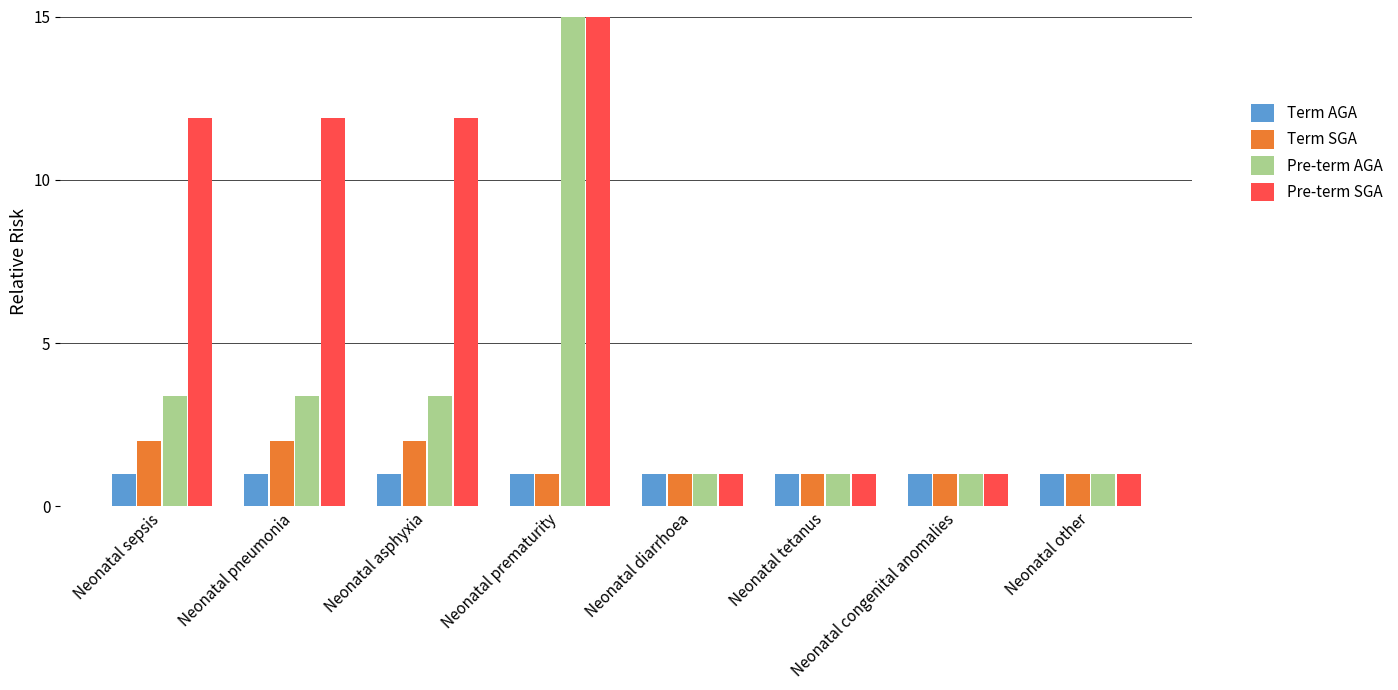

What is the label of the 6th bar from the left?

Neonatal tetanus